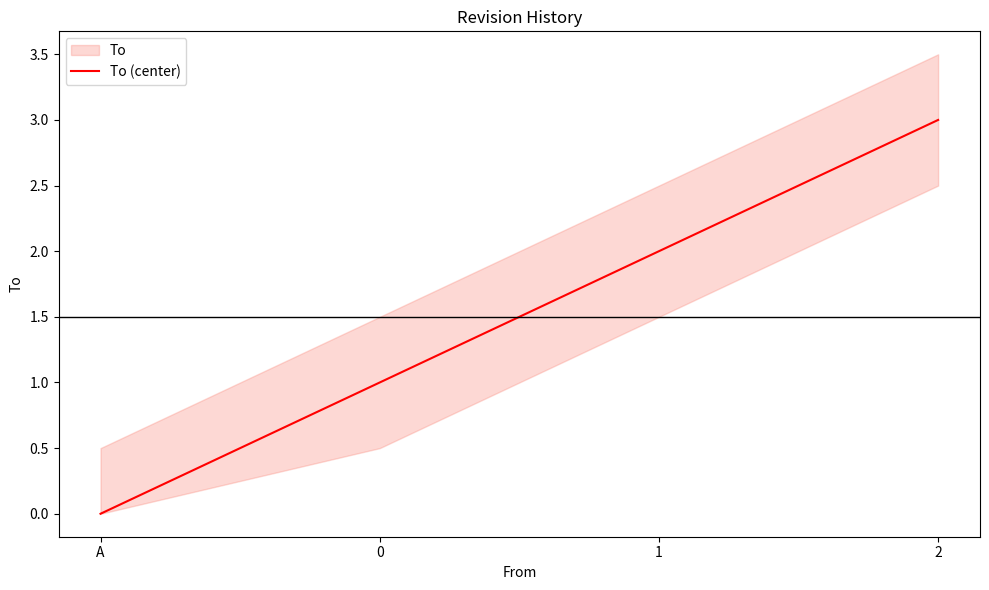

What is the change in value from 0 to 1?

+1